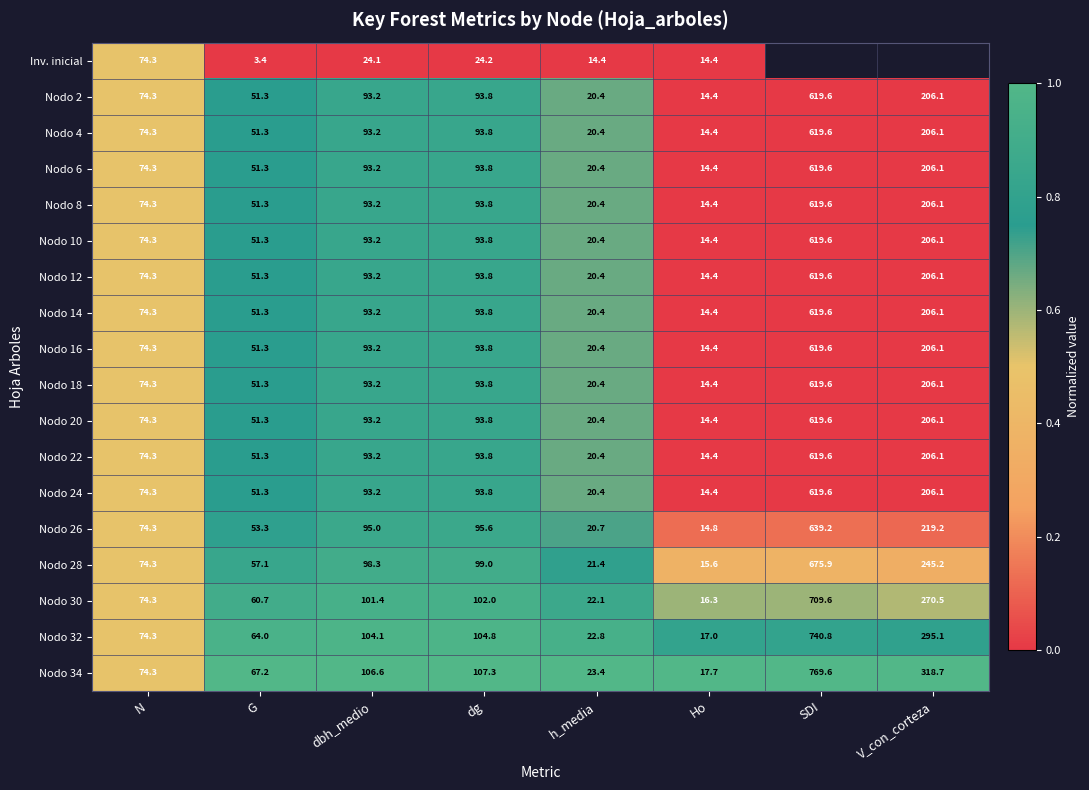

What is the average value of the Nodo 6 series?

146.6